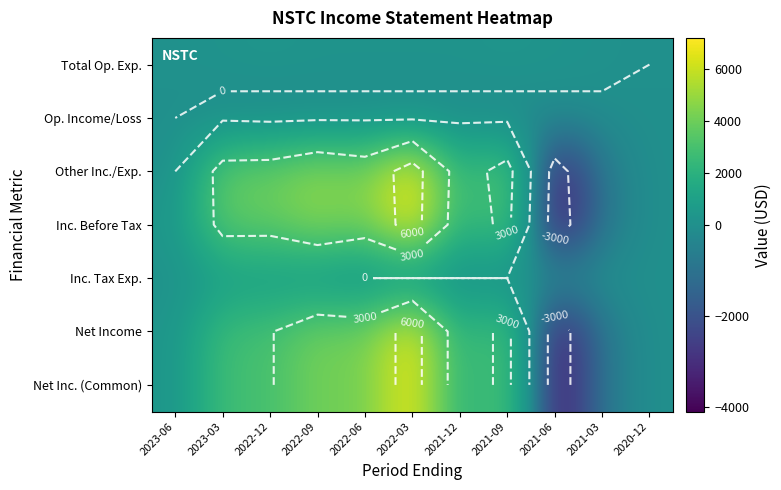

What is the sum of all Other Inc./Exp. values?

25000